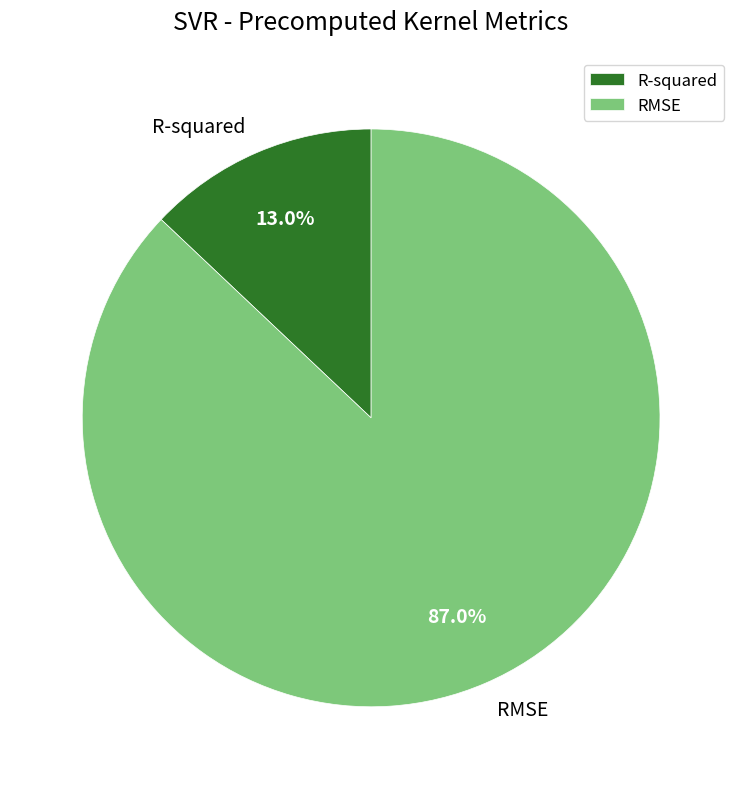

Is it true that RMSE is 87% of the pie?

True